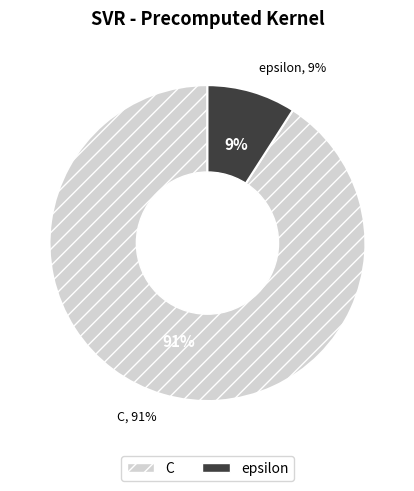

Which slice represents more than half of the pie?

C